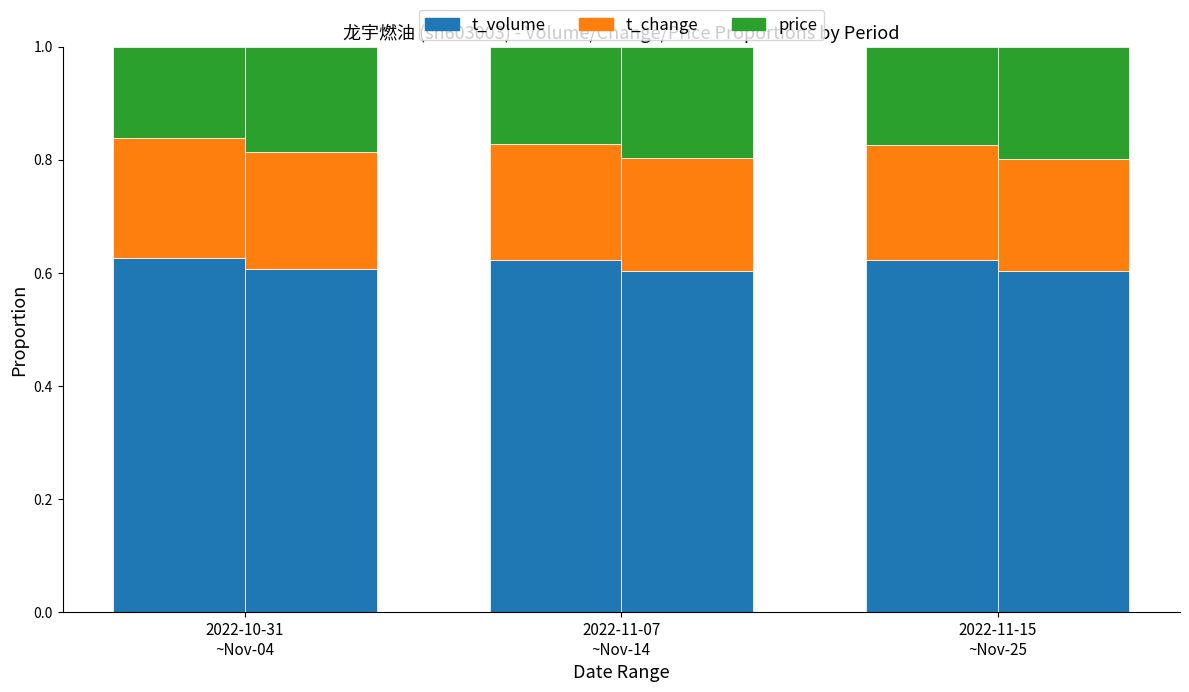

What is the label of the 2nd bar from the right?

2022-11-07
~Nov-14